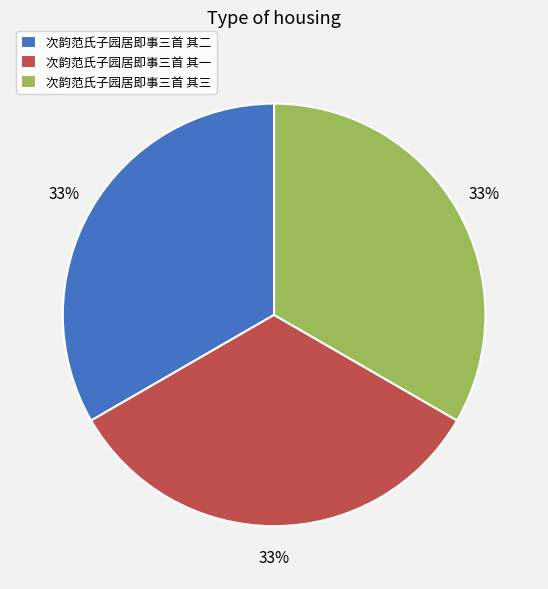

What is the ratio of the value at 次韵范氏子园居即事三首 其一 to the value at 次韵范氏子园居即事三首 其三?

1.0